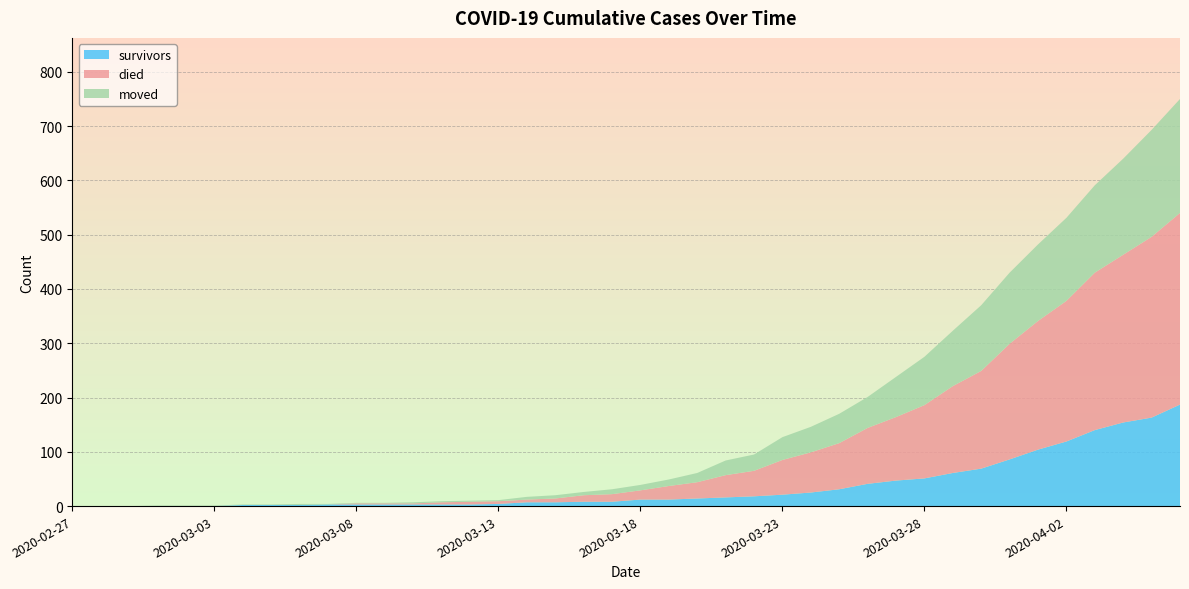

Reading left to right, what are all the values shown in this chart?

survivors: 2020-02-27=0	2020-02-28=0	2020-02-29=0	2020-03-01=0	2020-03-02=0	2020-03-03=0	2020-03-04=2	2020-03-05=2	2020-03-06=2	2020-03-07=3	2020-03-08=3	2020-03-09=3	2020-03-10=3	2020-03-11=3	2020-03-12=3	2020-03-13=4	2020-03-14=7	2020-03-15=7	2020-03-16=8	2020-03-17=8	2020-03-18=12	2020-03-19=12	2020-03-20=14	2020-03-21=16	2020-03-22=18	2020-03-23=21	2020-03-24=25	2020-03-25=31	2020-03-26=41	2020-03-27=47	2020-03-28=51	2020-03-29=61	2020-03-30=69	2020-03-31=86	2020-04-01=104	2020-04-02=119	2020-04-03=140	2020-04-04=154	2020-04-05=163	2020-04-06=187
died: 2020-02-27=0	2020-02-28=0	2020-02-29=0	2020-03-01=0	2020-03-02=0	2020-03-03=0	2020-03-04=0	2020-03-05=0	2020-03-06=0	2020-03-07=0	2020-03-08=2	2020-03-09=2	2020-03-10=2	2020-03-11=4	2020-03-12=5	2020-03-13=5	2020-03-14=5	2020-03-15=7	2020-03-16=12	2020-03-17=14	2020-03-18=17	2020-03-19=25	2020-03-20=30	2020-03-21=41	2020-03-22=47	2020-03-23=64	2020-03-24=74	2020-03-25=85	2020-03-26=103	2020-03-27=117	2020-03-28=135	2020-03-29=160	2020-03-30=180	2020-03-31=213	2020-04-01=237	2020-04-02=259	2020-04-03=290	2020-04-04=309	2020-04-05=333	2020-04-06=353
moved: 2020-02-27=0	2020-02-28=0	2020-02-29=0	2020-03-01=1	2020-03-02=1	2020-03-03=1	2020-03-04=1	2020-03-05=1	2020-03-06=2	2020-03-07=1	2020-03-08=1	2020-03-09=1	2020-03-10=2	2020-03-11=2	2020-03-12=2	2020-03-13=2	2020-03-14=5	2020-03-15=6	2020-03-16=6	2020-03-17=9	2020-03-18=10	2020-03-19=12	2020-03-20=17	2020-03-21=27	2020-03-22=30	2020-03-23=42	2020-03-24=47	2020-03-25=54	2020-03-26=57	2020-03-27=74	2020-03-28=89	2020-03-29=102	2020-03-30=121	2020-03-31=131	2020-04-01=141	2020-04-02=153	2020-04-03=161	2020-04-04=177	2020-04-05=197	2020-04-06=210